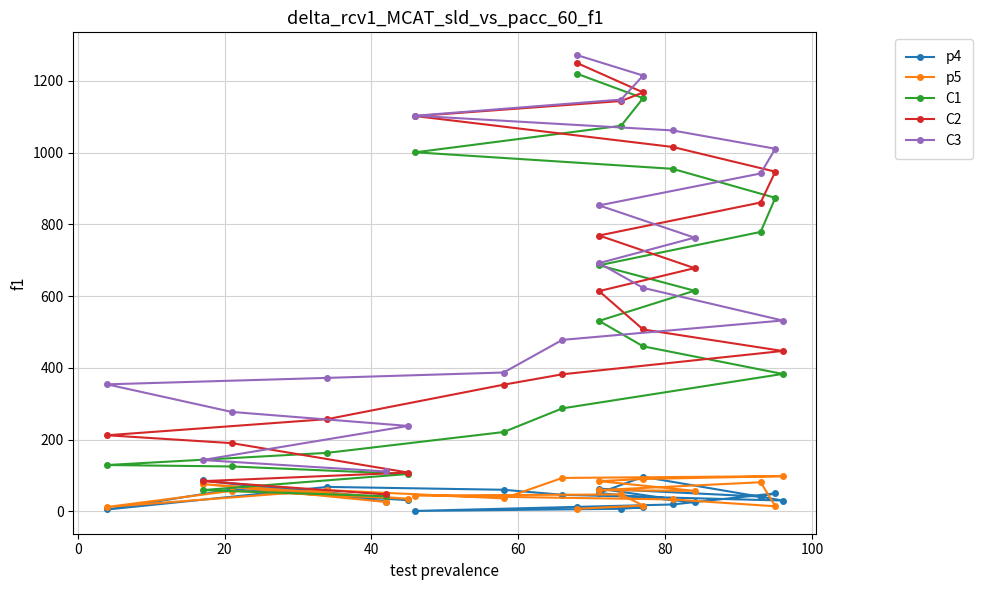

True or false: C1 has more than 1 points higher than both neighbors.

False